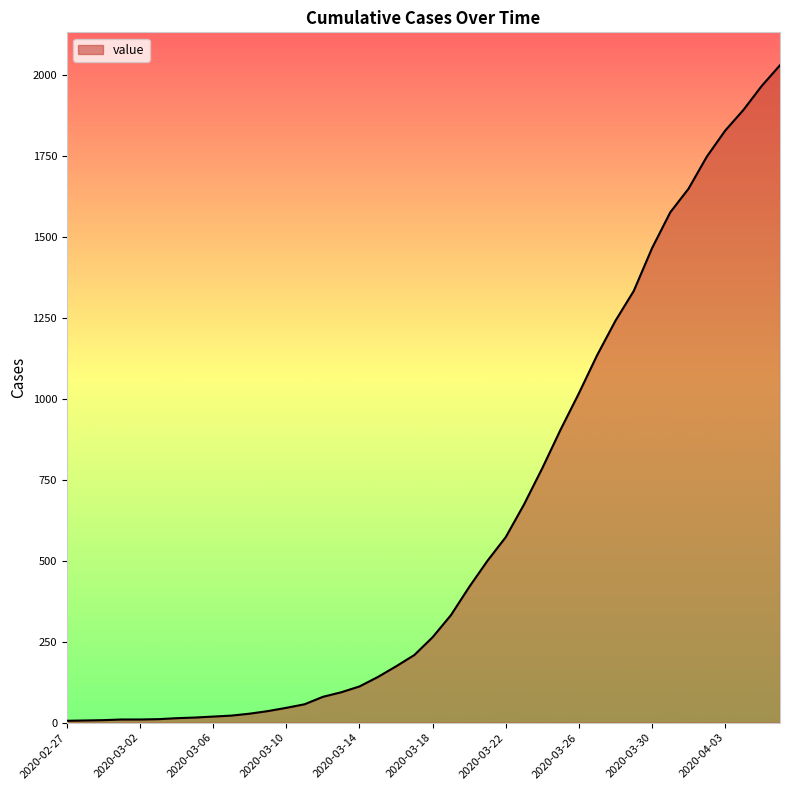

What is the maximum value shown in the chart?

2030